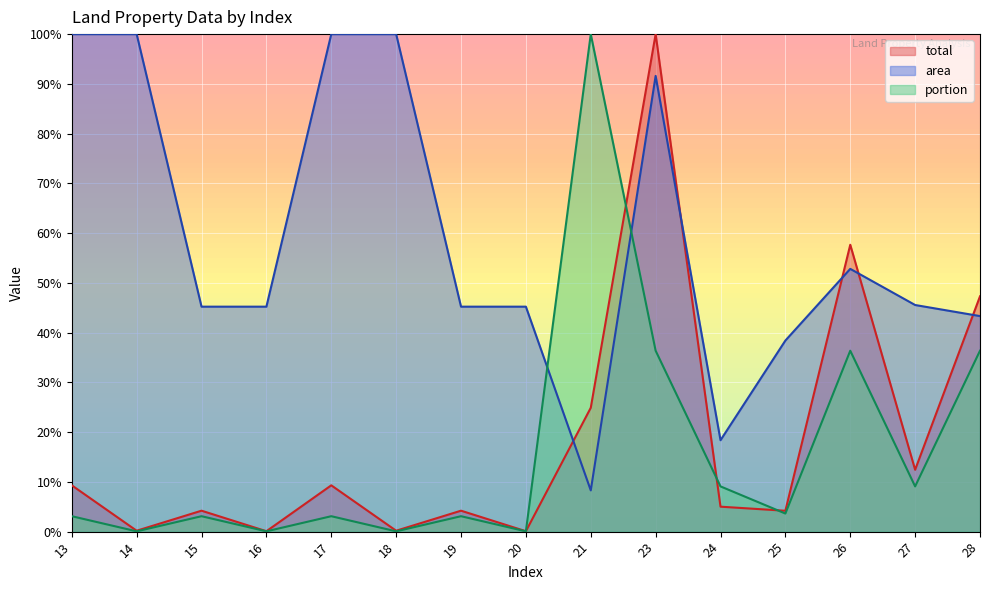

Which series ends up on top after the final intersection of portion and total?

total